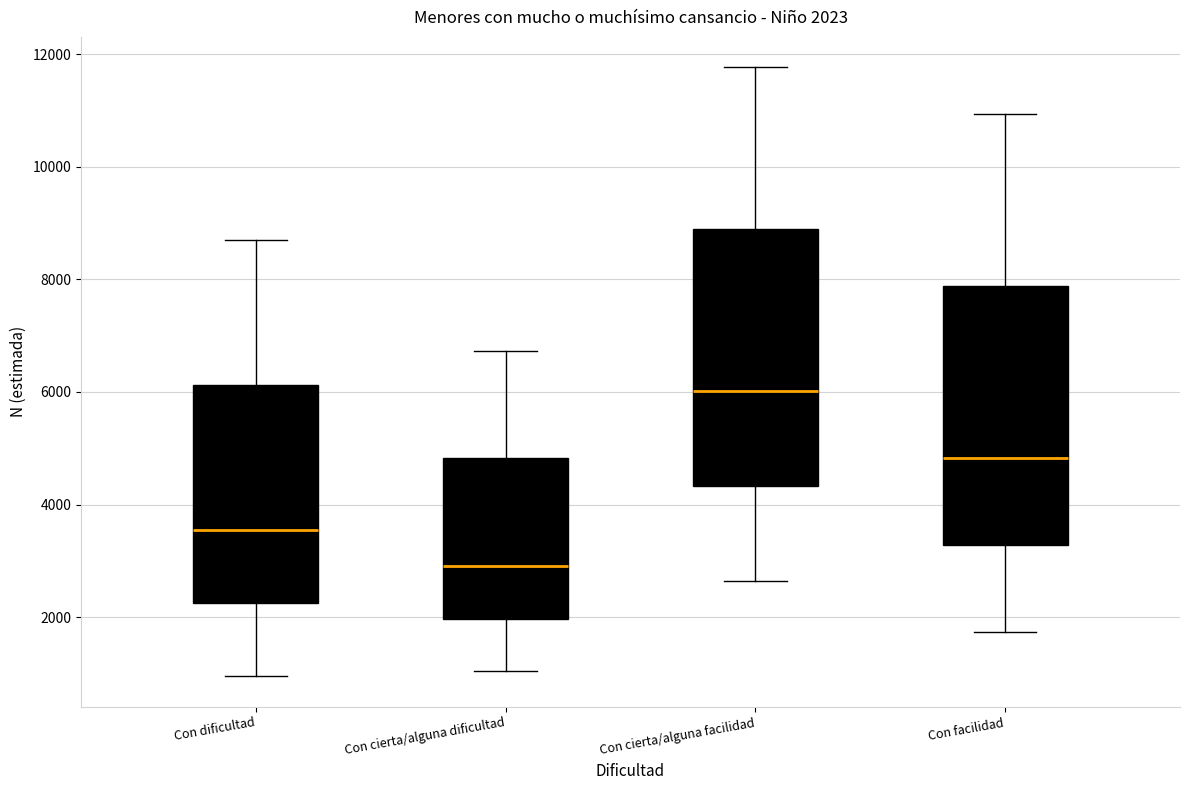

Which box has the highest median line?

Con cierta/alguna facilidad